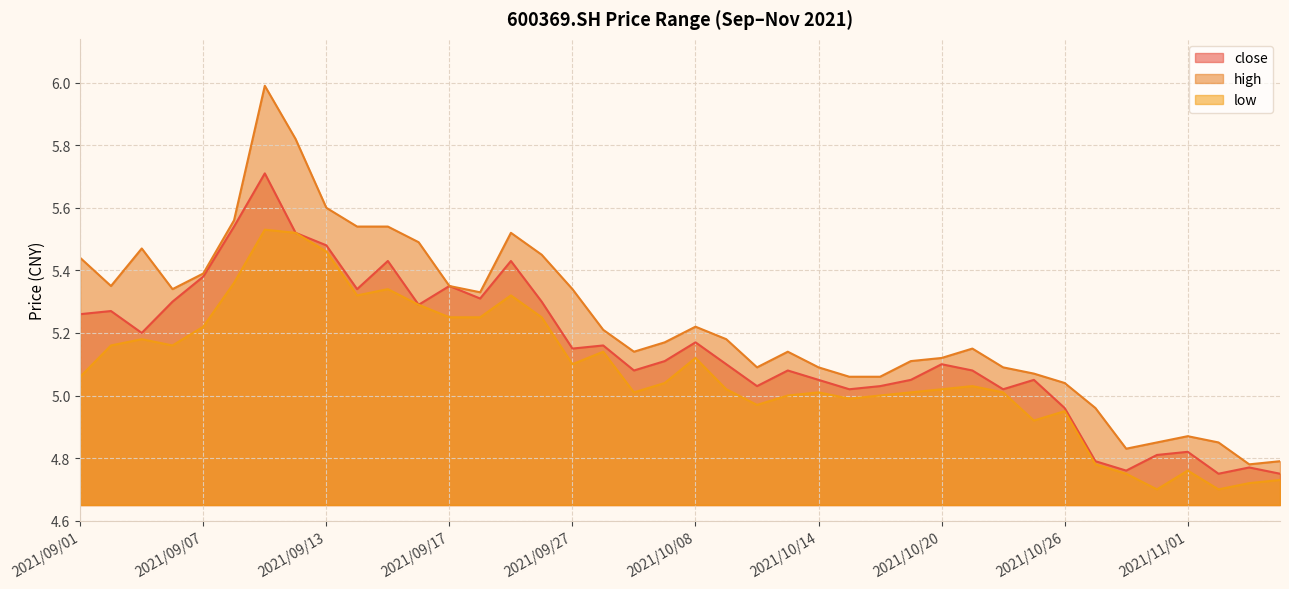

Rank the series by their maximum value, from highest to lowest.

high, close, low